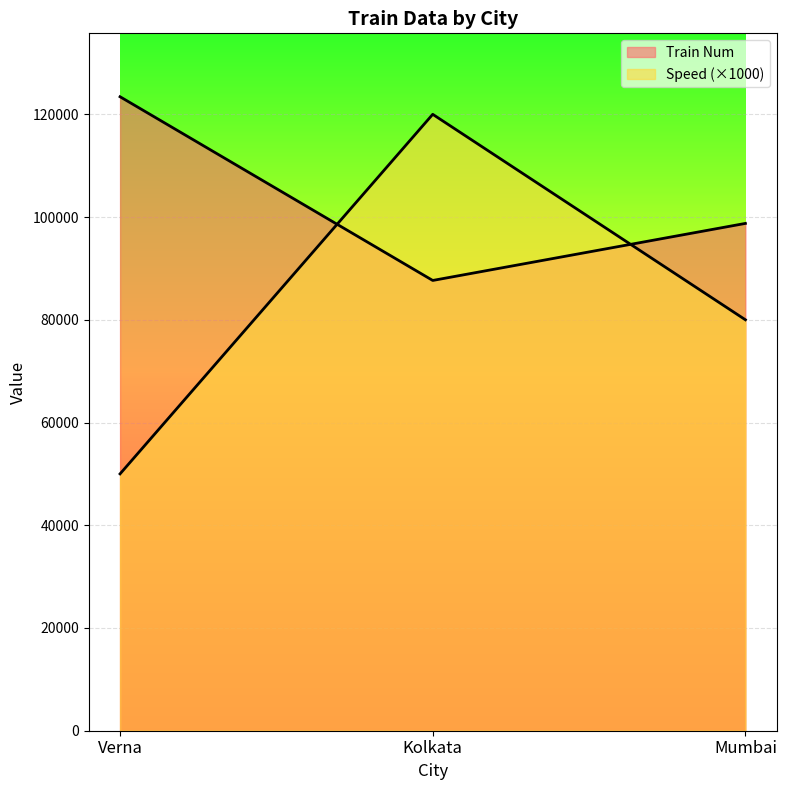

What is the difference between the Speed values at Kolkata and Verna?

70000